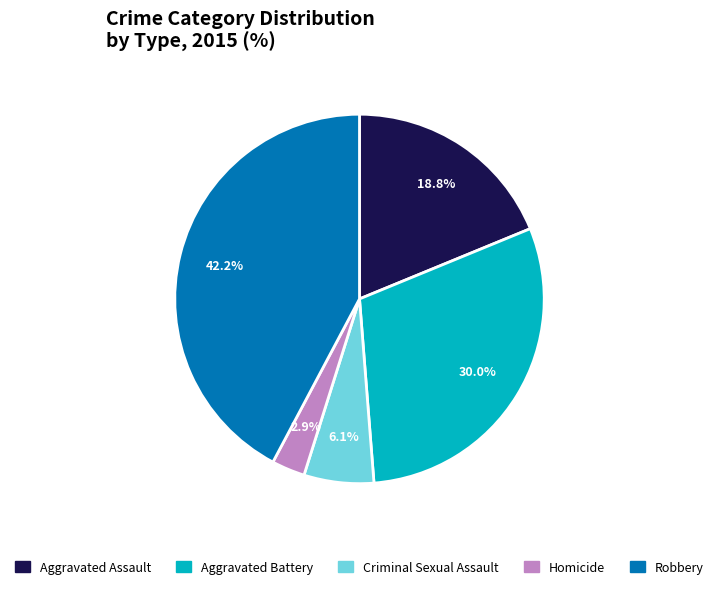

What percentage is the Homicide slice, to the nearest percent?

3%